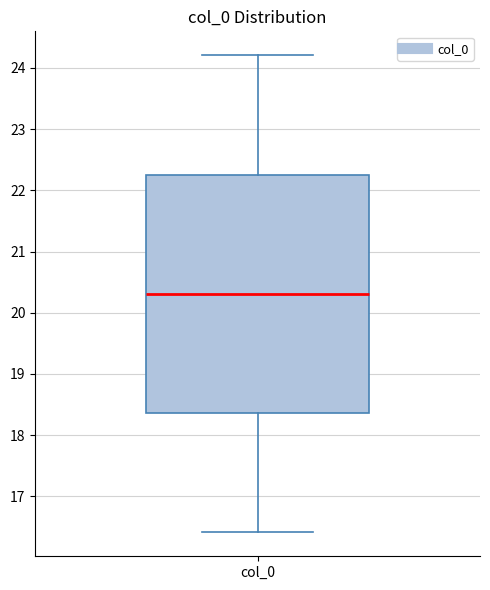

Transcribe this box plot: give where the median line is, the range the box spans, and where the two whiskers end, as read against the y-axis. The values are not printed on the chart, so give them approximately, as read against the axis.

median 20.3, box 18.4 to 22.3, whiskers 16.4 to 24.2